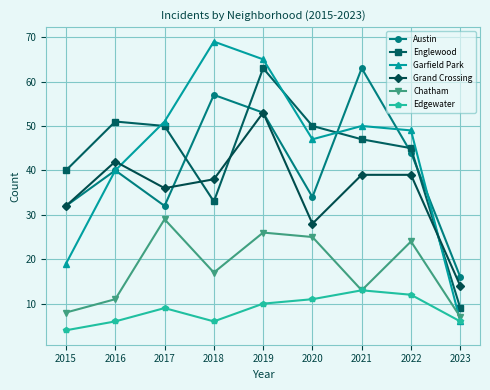

Rank the series at 2018 from highest to lowest value.

Garfield Park, Austin, Grand Crossing, Englewood, Chatham, Edgewater